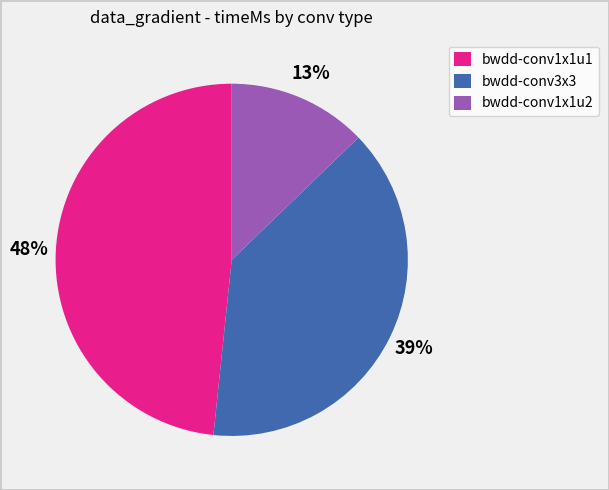

To the nearest percent, what portion does bwdd-conv1x1u1 represent?

48%